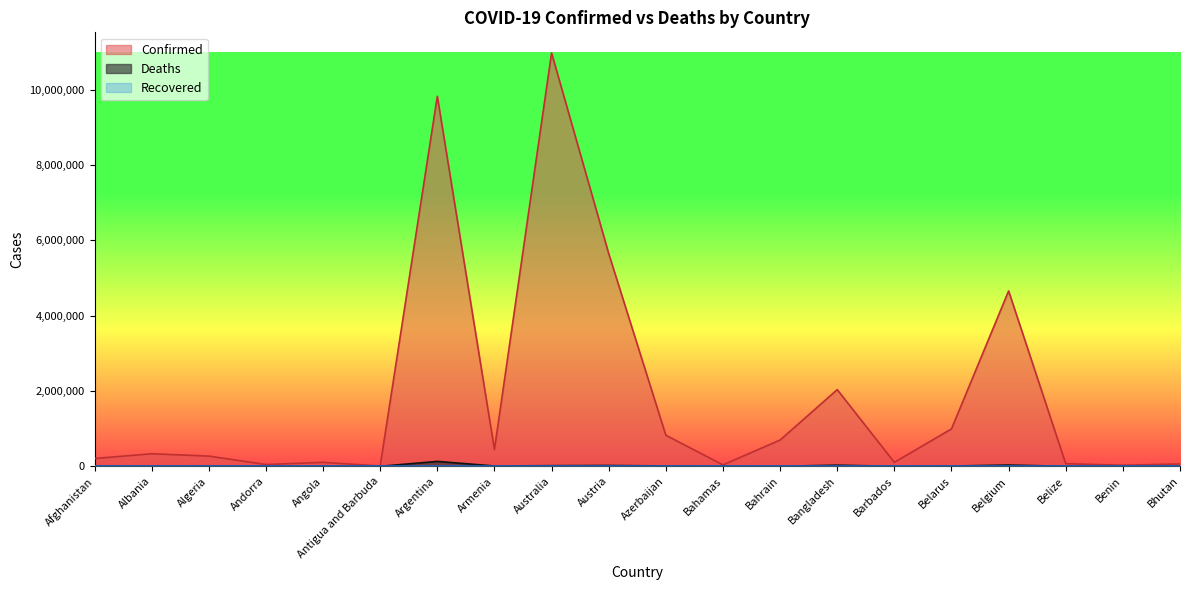

What is the label of the 7th point from the left?

Argentina